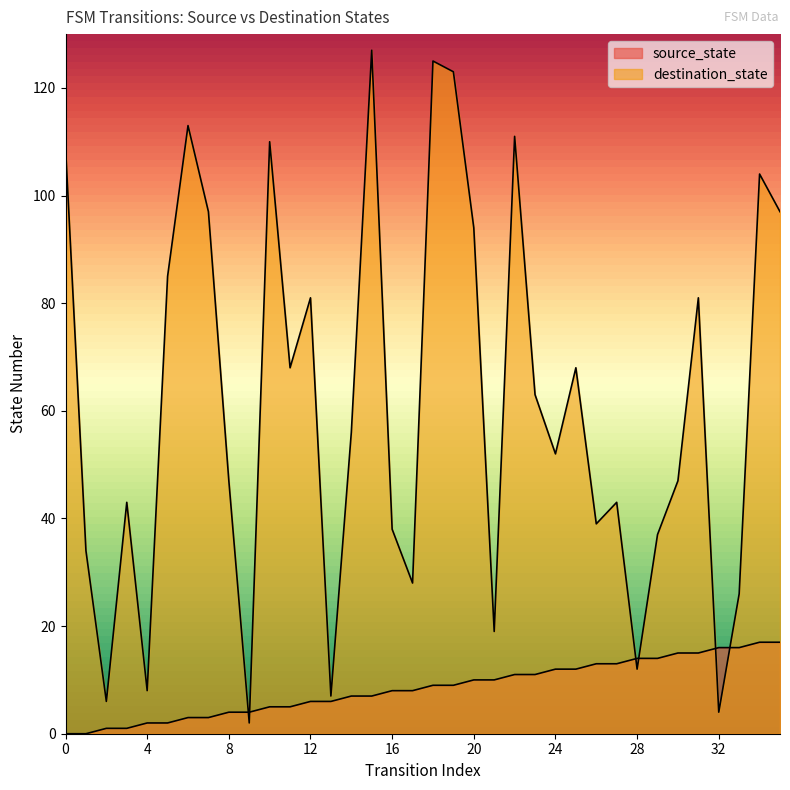

What is the difference between the maximum and minimum values in the source_state series?

17